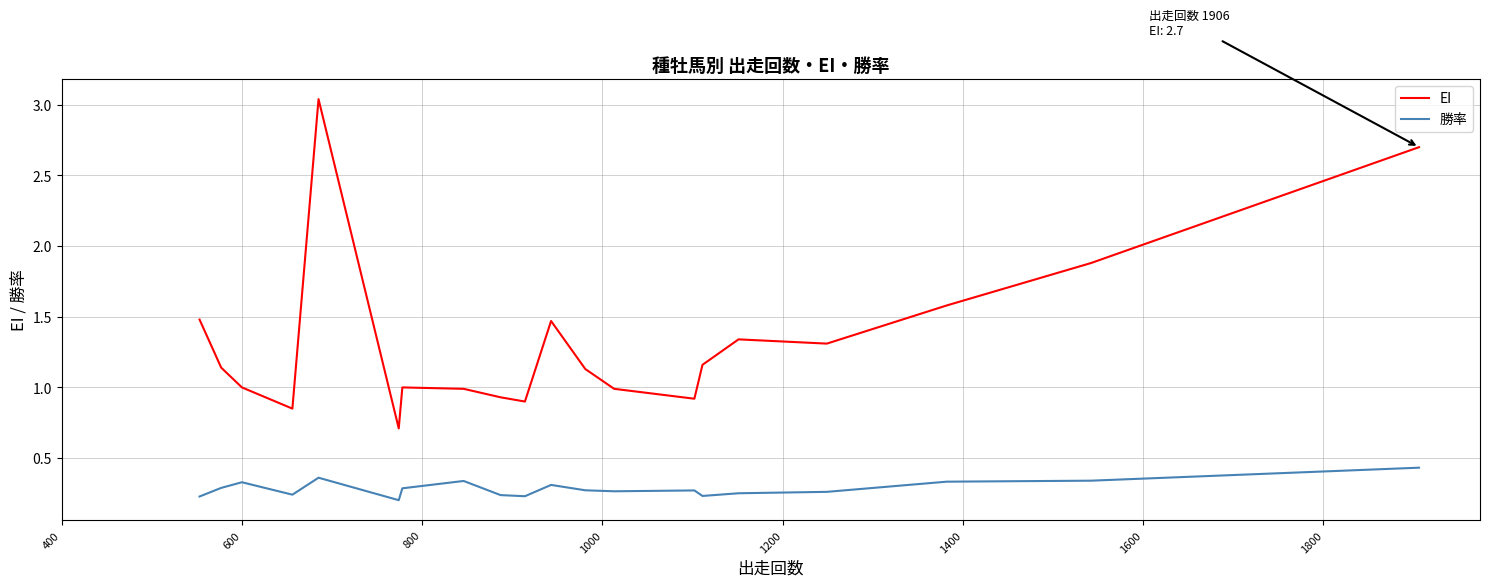

True or false: 勝率 and EI intersect in this chart.

False